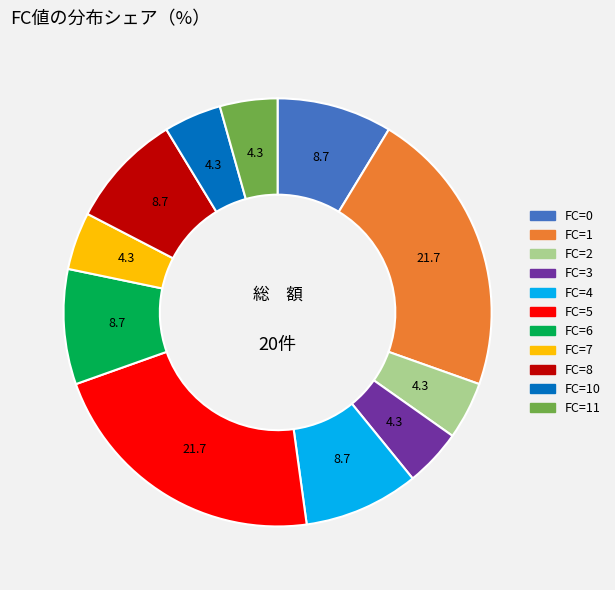

How many segments does this pie chart have?

11